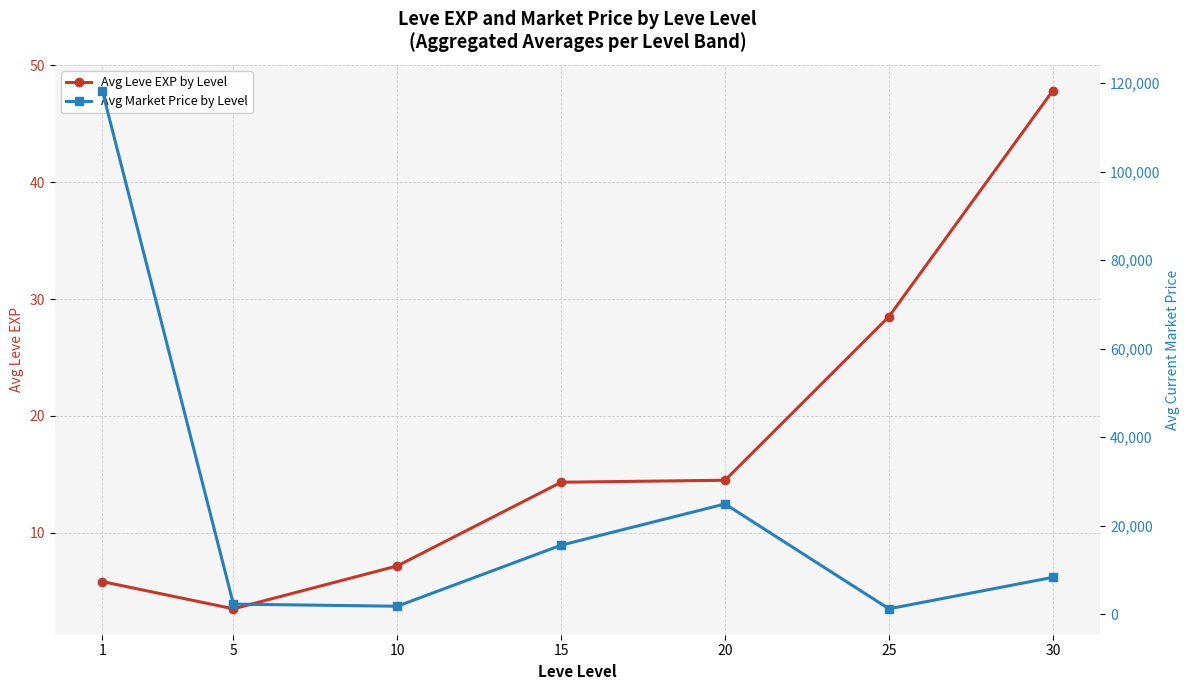

Is it true that Avg Market Price by Level equals 1363.5 at 5?

False